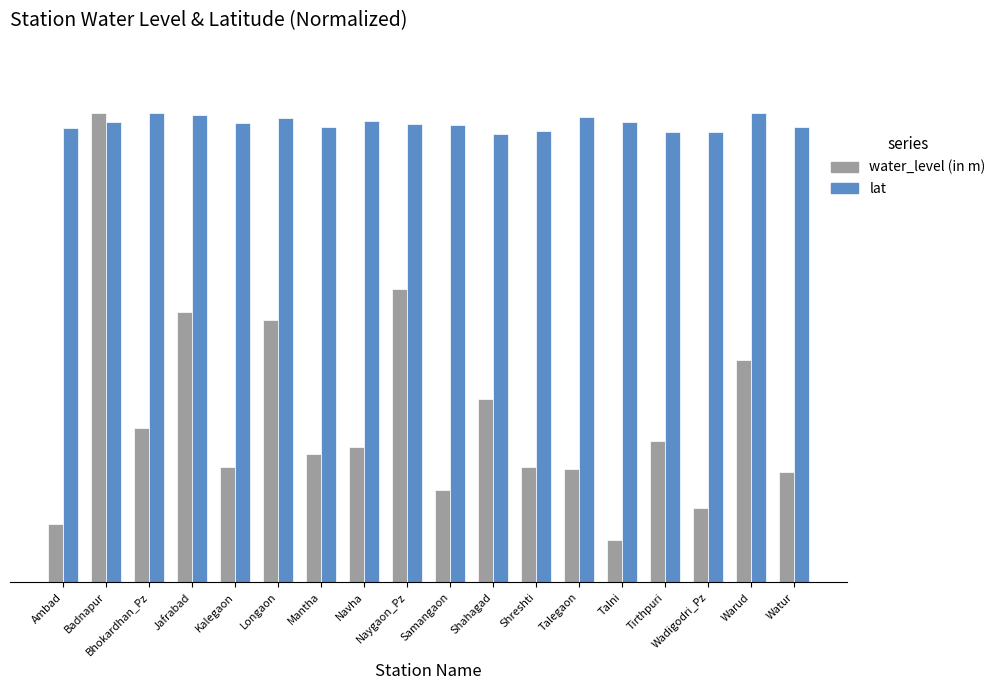

List the labels in order of water_level (in m) value, smallest first.

Talni, Ambad, Wadigodri_Pz, Samangaon, Watur, Talegaon, Kalegaon, Shreshti, Mantha, Navha, Tirthpuri, Bhokardhan_Pz, Shahagad, Warud, Longaon, Jafrabad, Naygaon_Pz, Badnapur